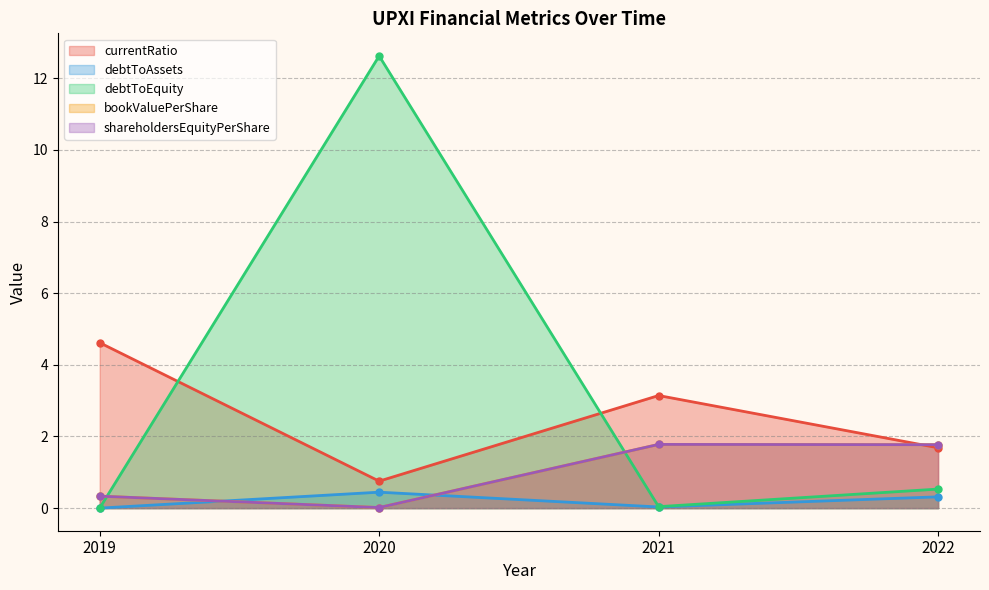

How many distinct data groups are displayed?

5